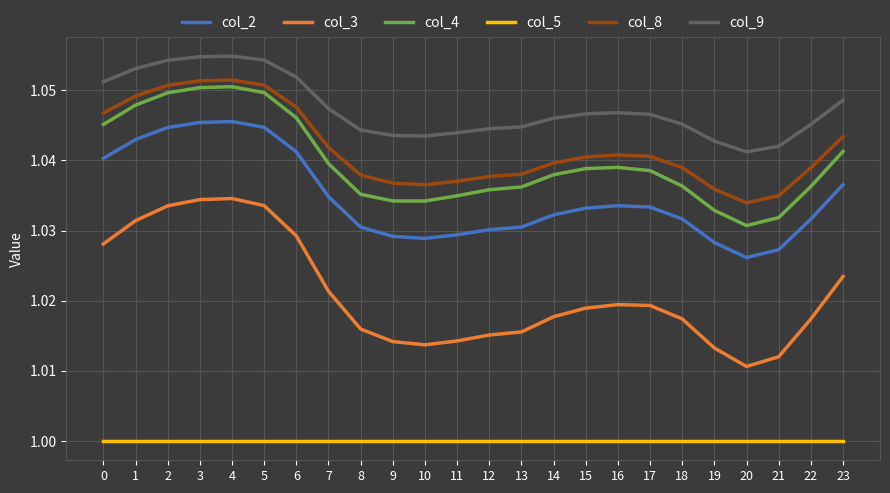

What is the sum of all col_4 values?

25.0